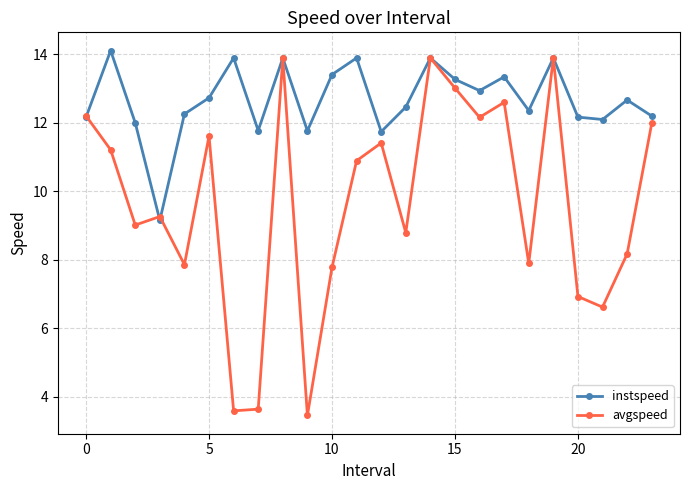

What is the value of the instspeed point at the 16th from the left?

13.3